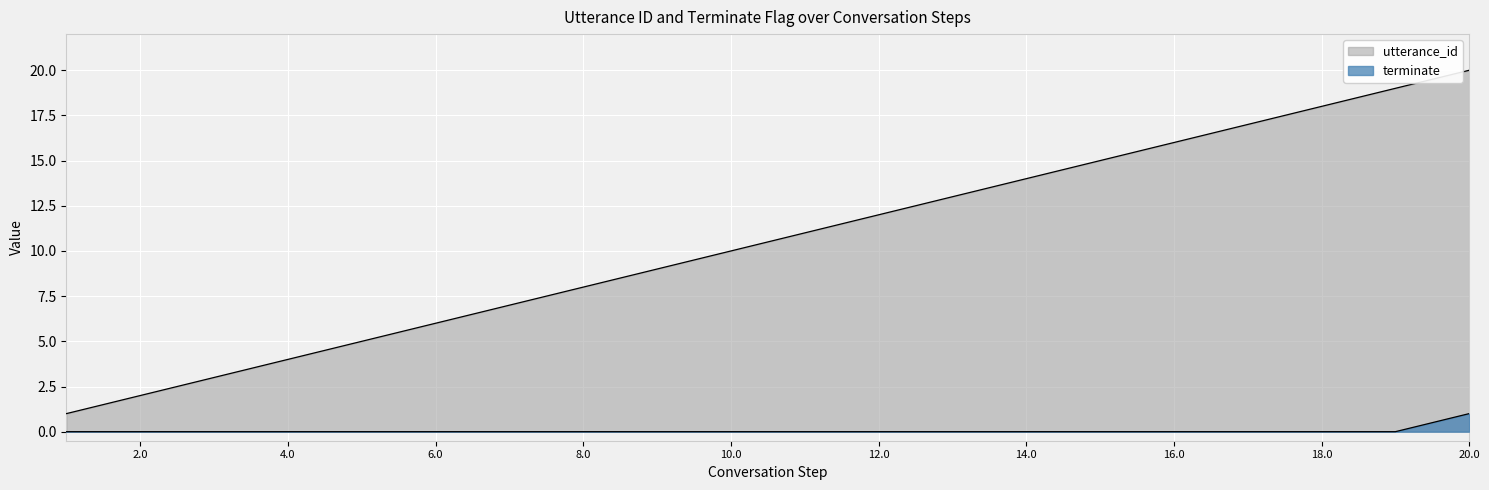

At which label does terminate reach its peak?

20